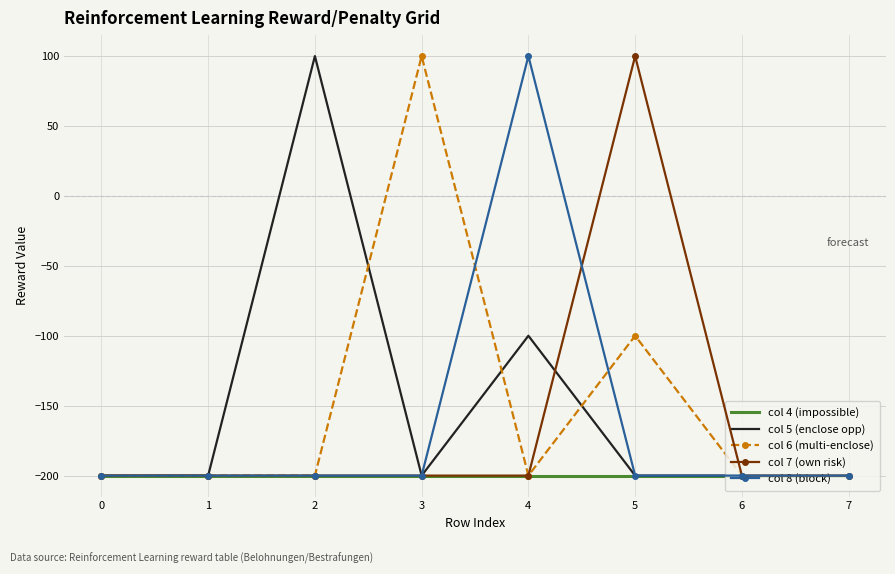

What is the minimum value shown in the chart?

-200